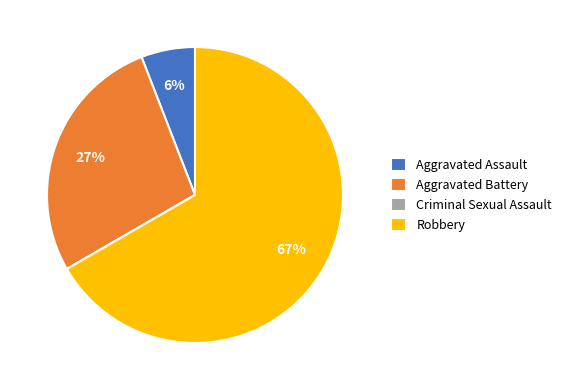

Which category has the biggest portion of the pie?

Robbery